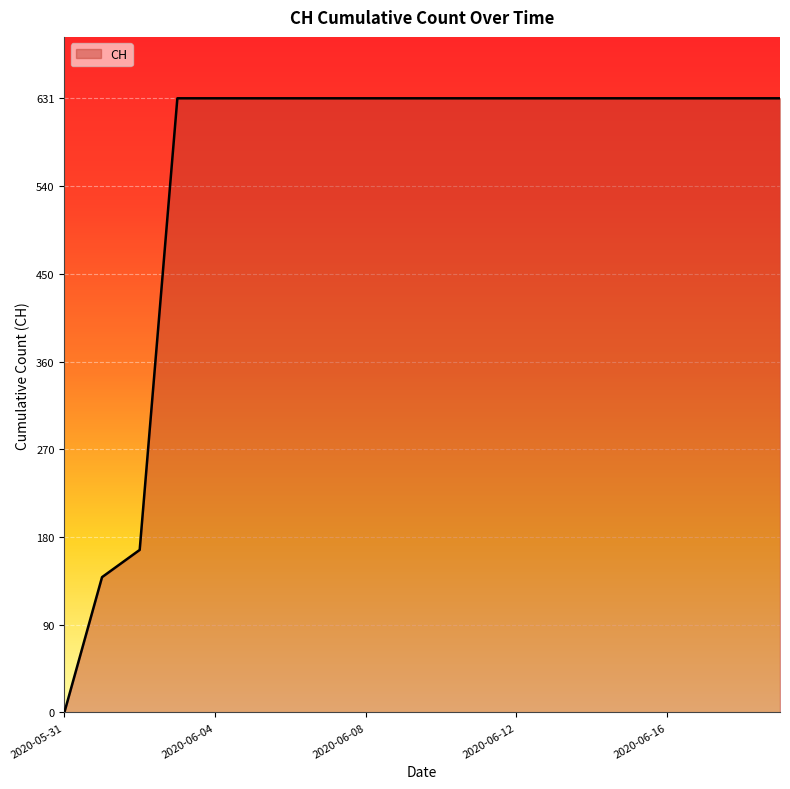

What is the difference between the maximum and minimum values?

631